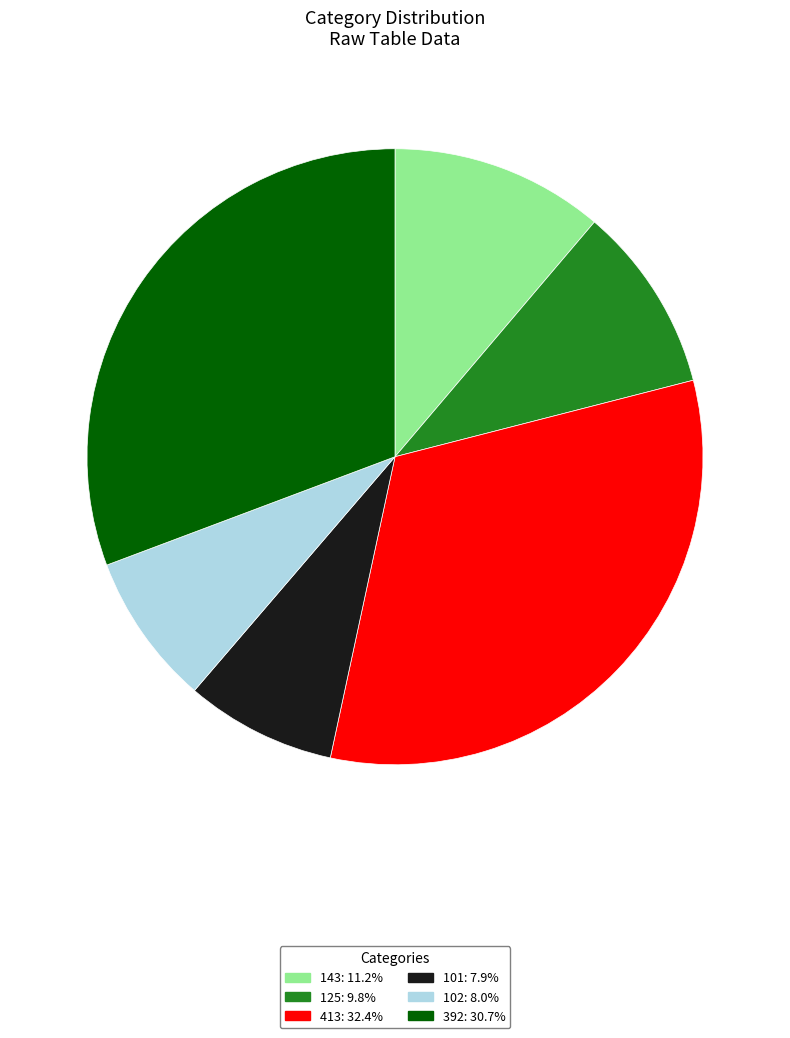

How many slices are in this pie chart?

6